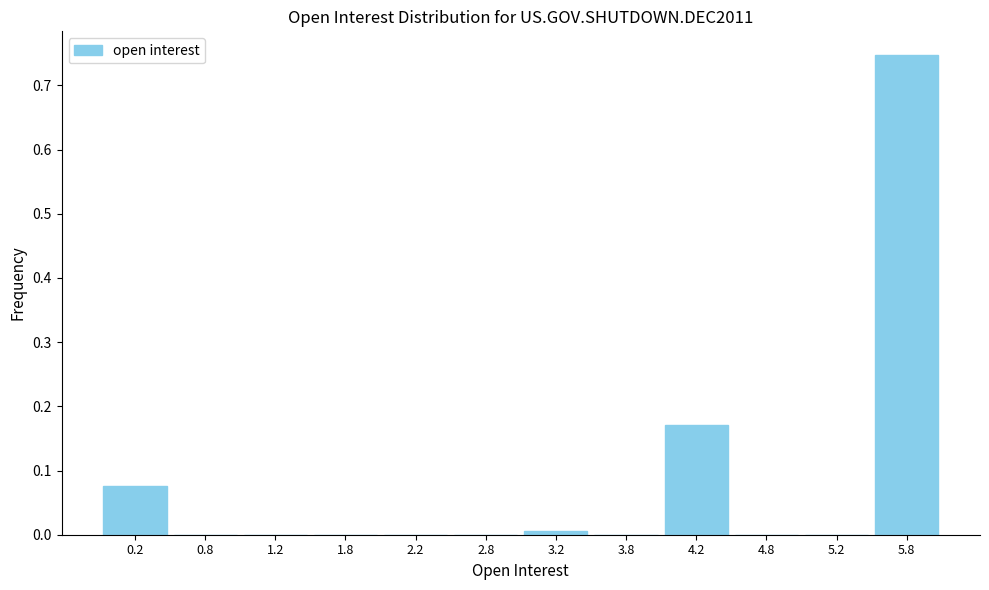

Reading left to right, list every bar in this chart as the range it spans on the x-axis followed by its height. The values are not printed on the chart, so give them approximately, as read against the axis.

0.0 to 0.5: 0.08
0.5 to 1.0: 0
1.0 to 1.5: 0
1.5 to 2.0: 0
2.0 to 2.5: 0
2.5 to 3.0: 0
3.0 to 3.5: under 0.01
3.5 to 4.0: 0
4.0 to 4.5: 0.17
4.5 to 5.0: 0
5.0 to 5.5: 0
5.5 to 6.0: 0.75